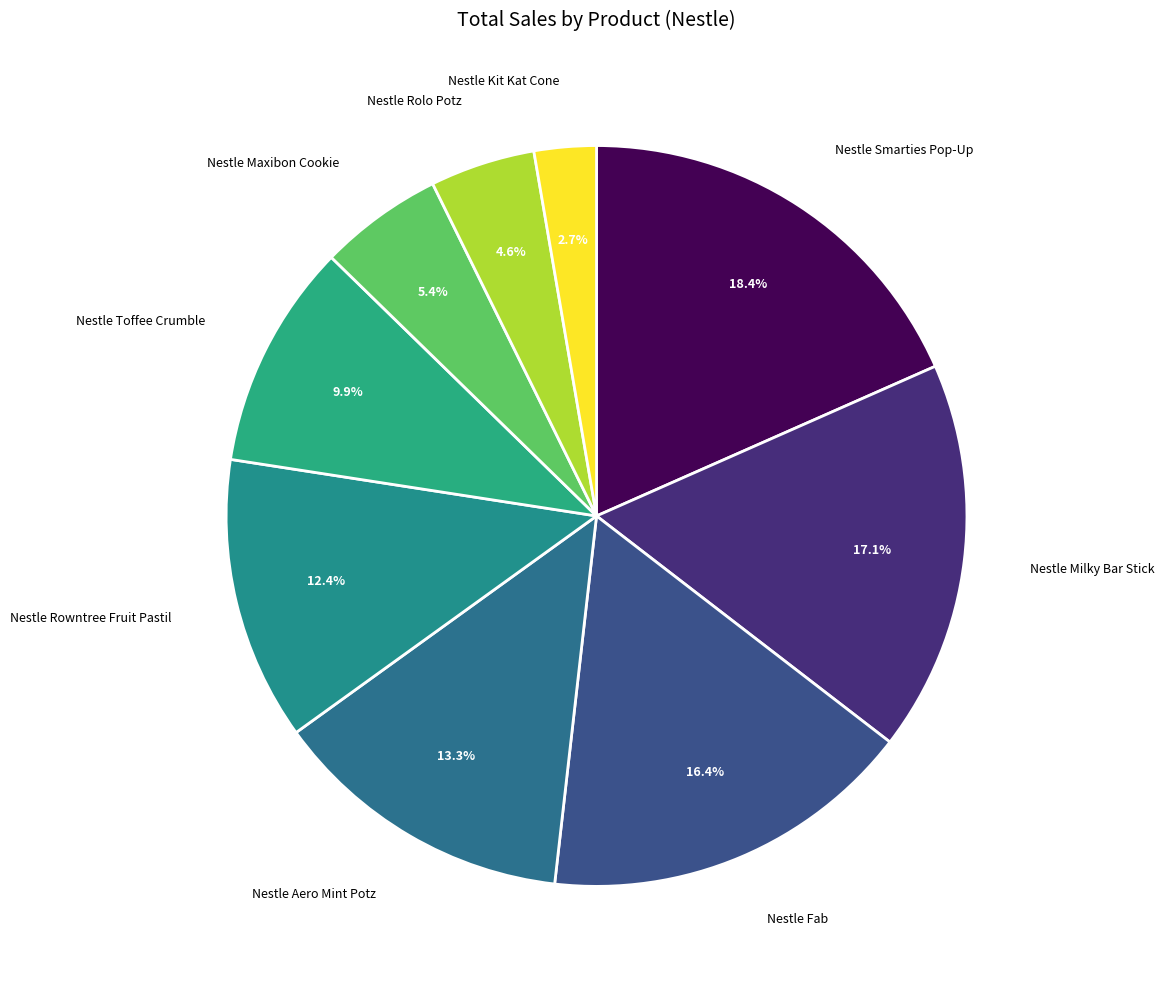

What percentage is NOT represented by Nestle Smarties Pop-Up?

81.6%